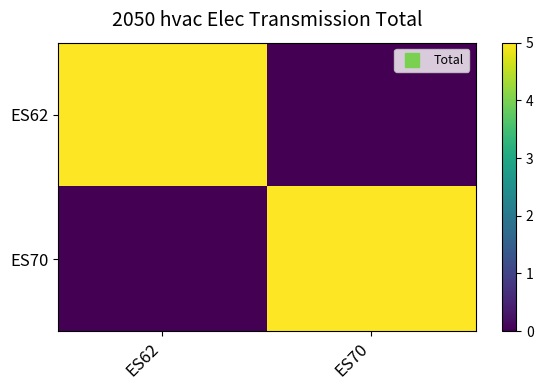

Which series has the largest total across all categories?

ES62